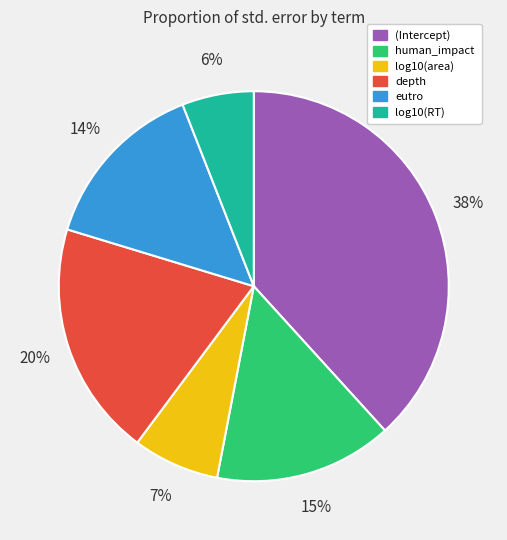

How many slices are in this pie chart?

6